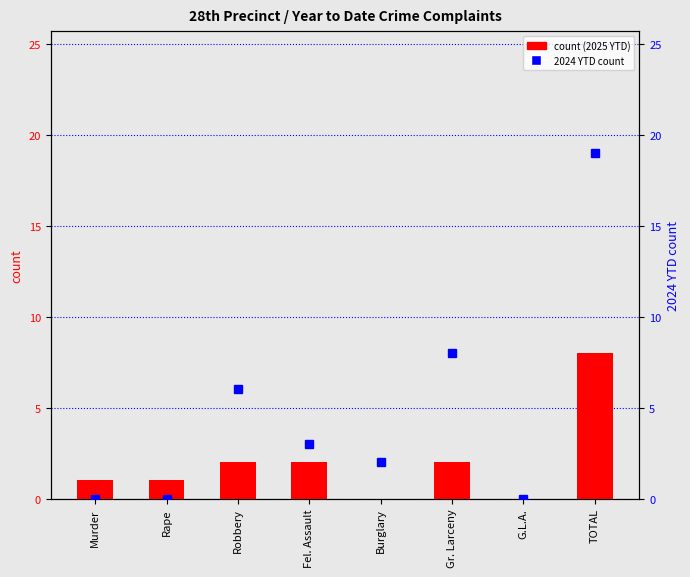

Where is 2024 YTD nearest to the value 9?

Gr. Larceny